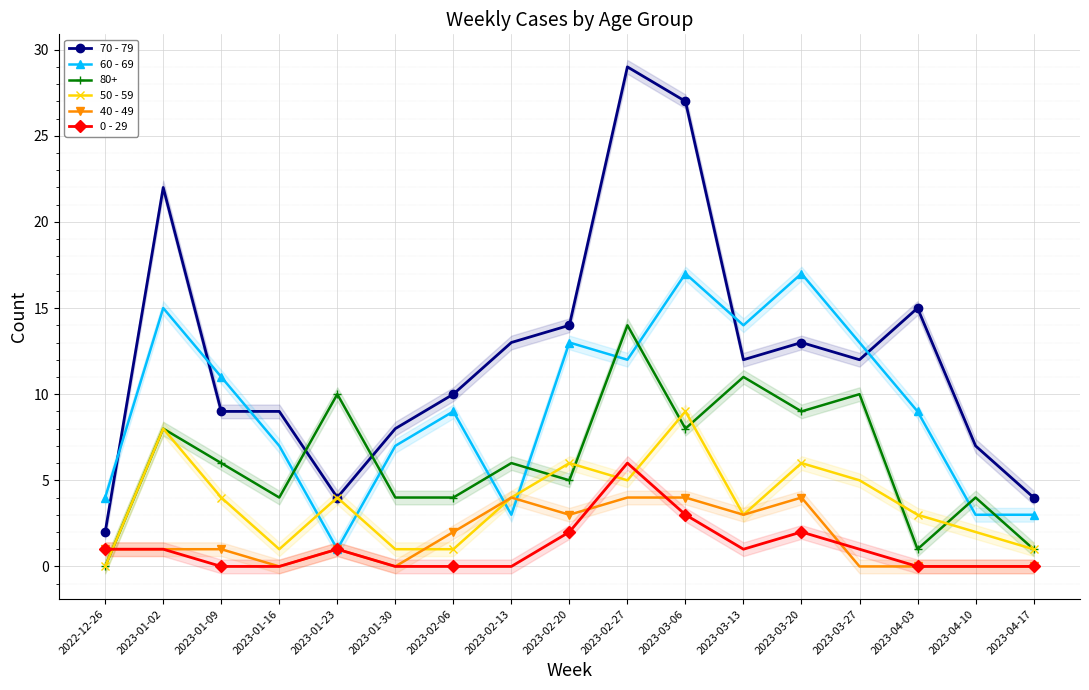

At which label is 0 - 29 closest to 3?

2023-03-06